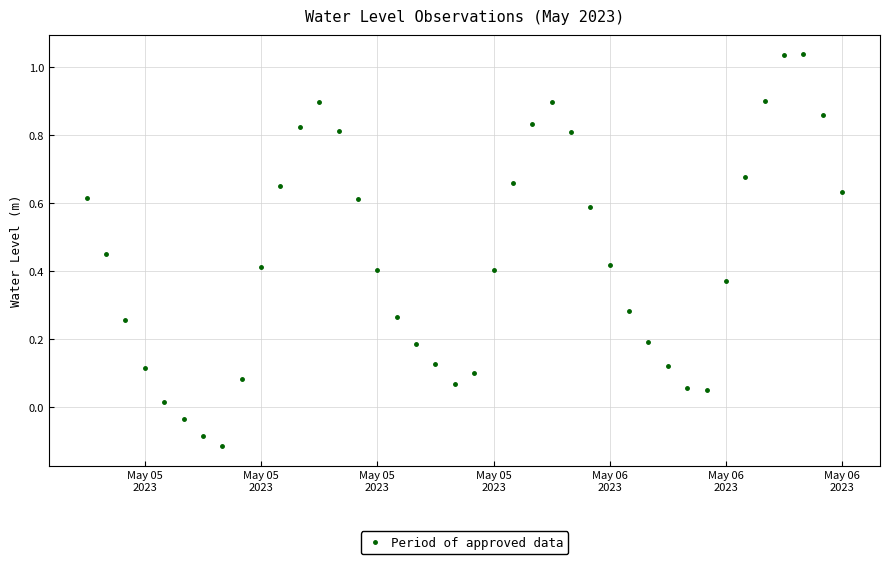

What is the sum of all values?

17.5